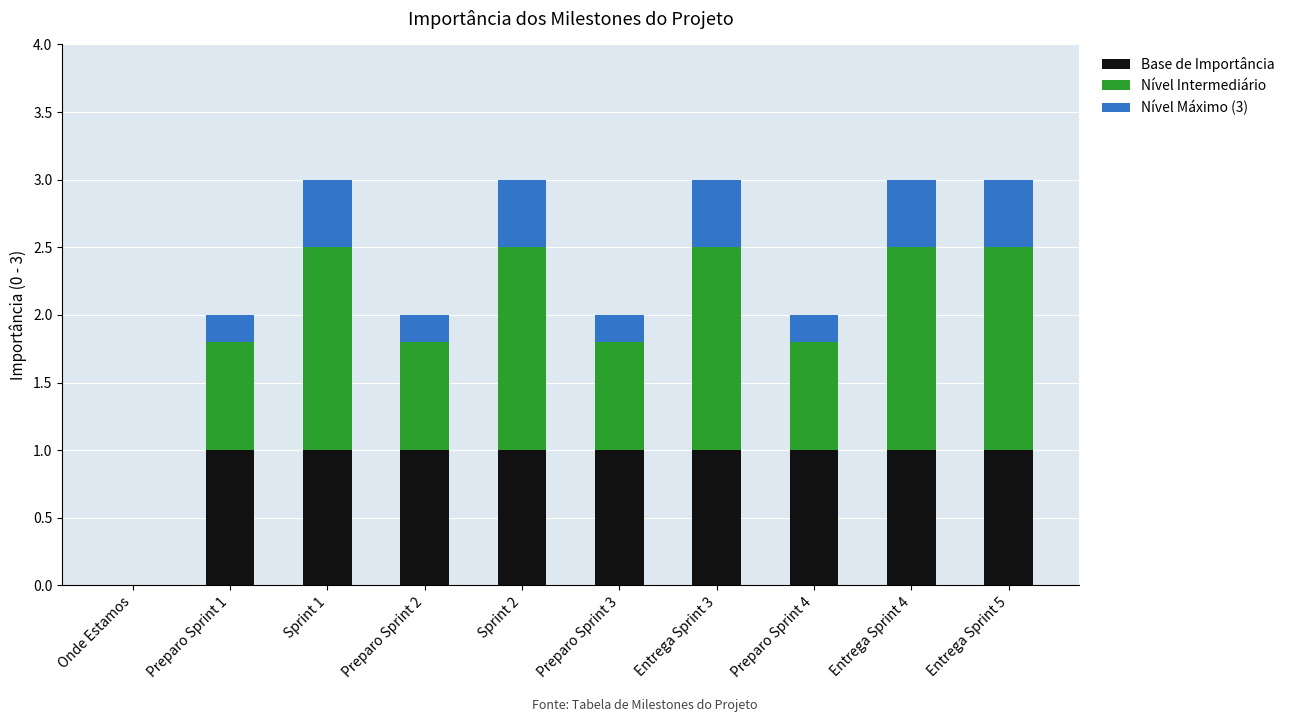

Reading left to right, what are the values for Base de Importância?

Onde Estamos=0.0	Preparo Sprint 1=1.0	Sprint 1=1.0	Preparo Sprint 2=1.0	Sprint 2=1.0	Preparo Sprint 3=1.0	Entrega Sprint 3=1.0	Preparo Sprint 4=1.0	Entrega Sprint 4=1.0	Entrega Sprint 5=1.0